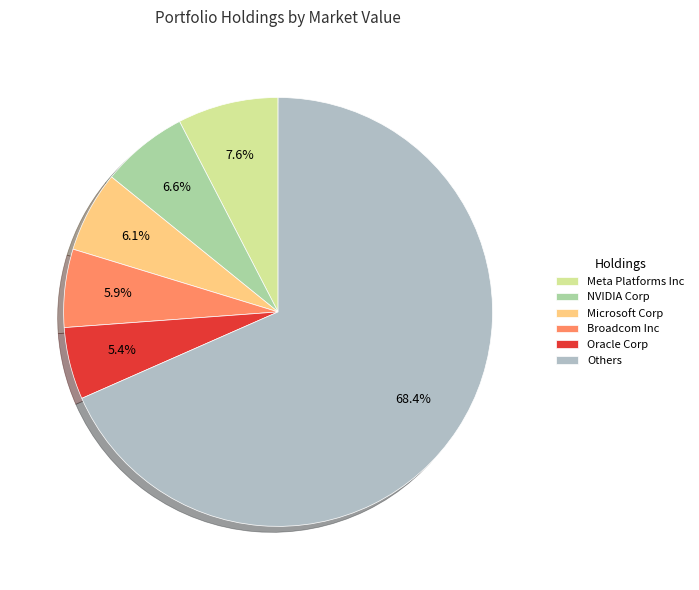

Does Others represent more than half of the total?

Yes